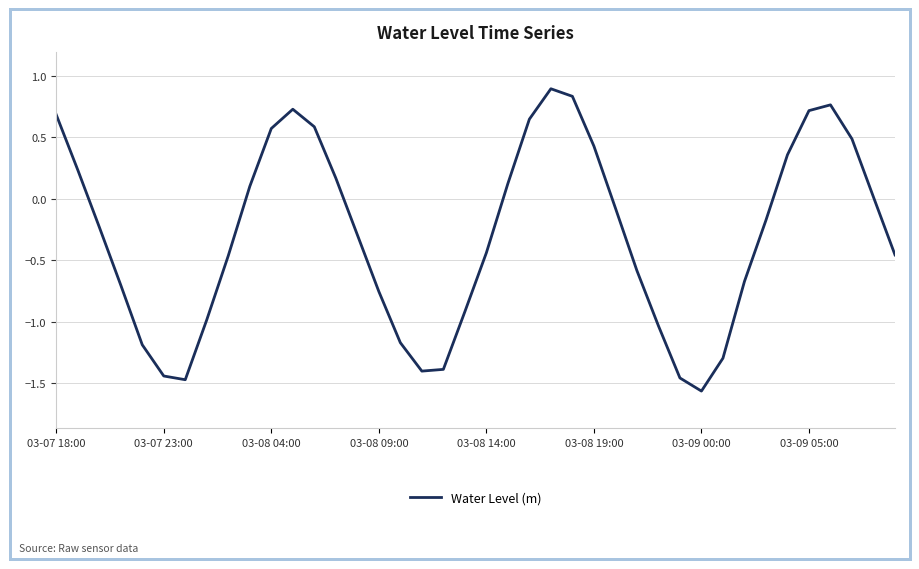

What is the difference between the maximum and minimum values?

2.5